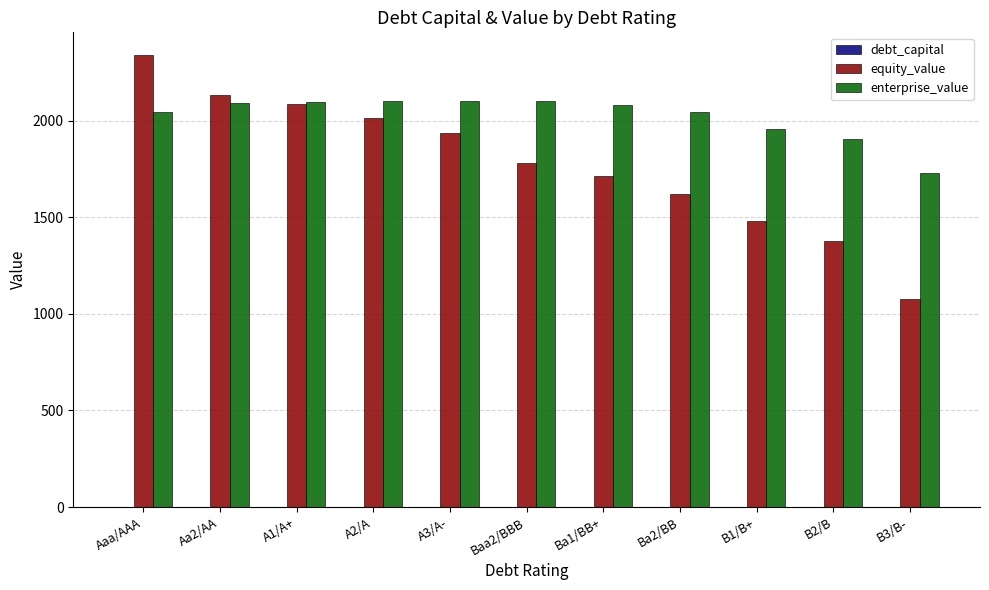

What is the spread (max minus min) of values at A3/A-?

2103.2